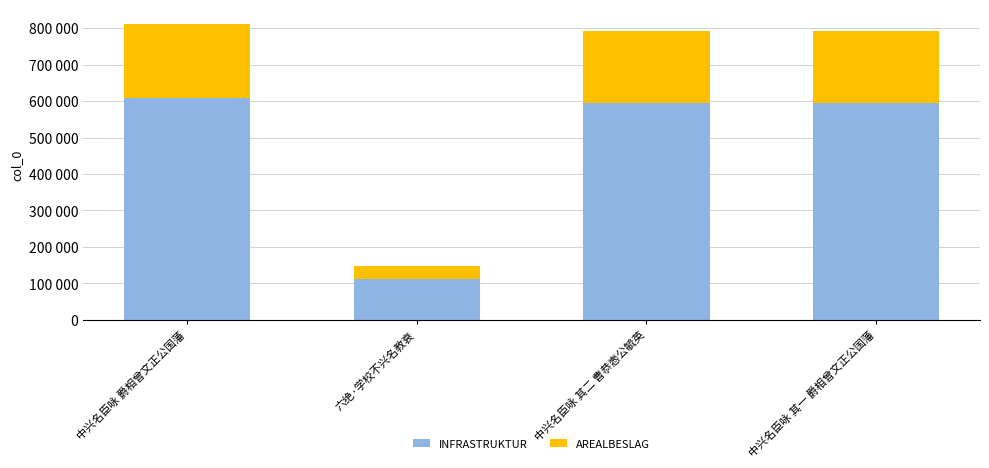

What is the difference between the AREALBESLAG values at 中兴名臣咏 爵相曾文正公国藩 and 中兴名臣咏 其一 爵相曾文正公国藩?

4508.8